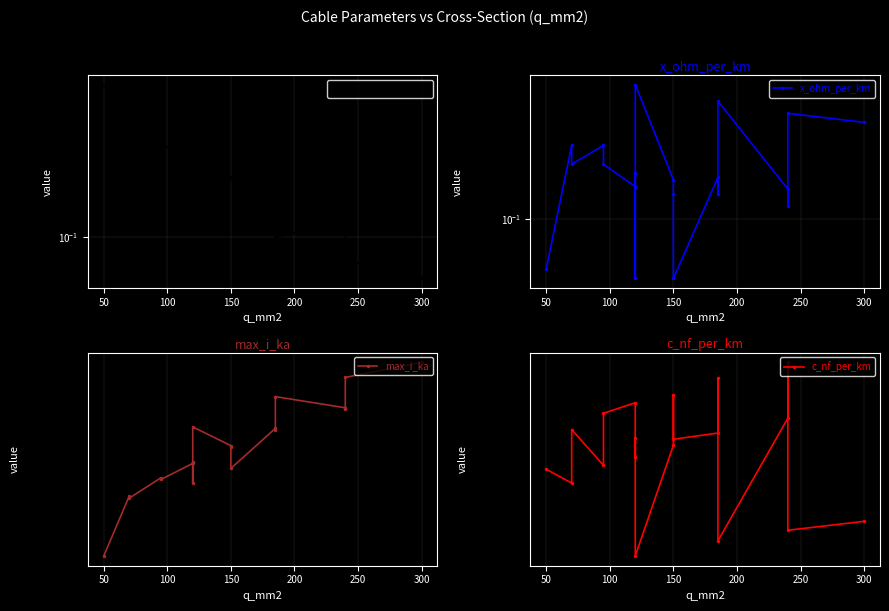

Which series has the largest total across all categories?

c_nf_per_km